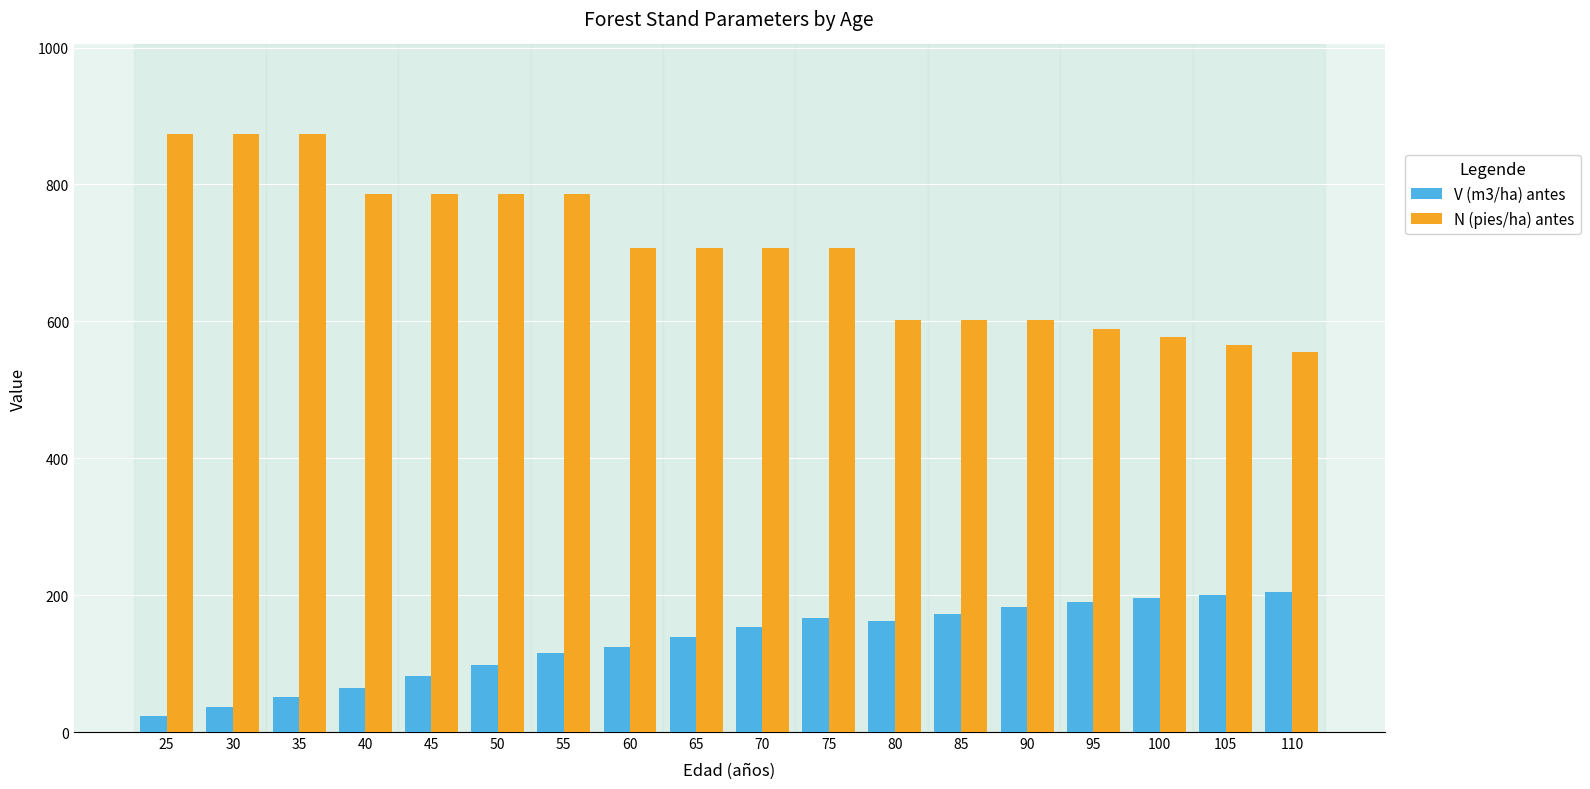

How many data points does each series have?

18